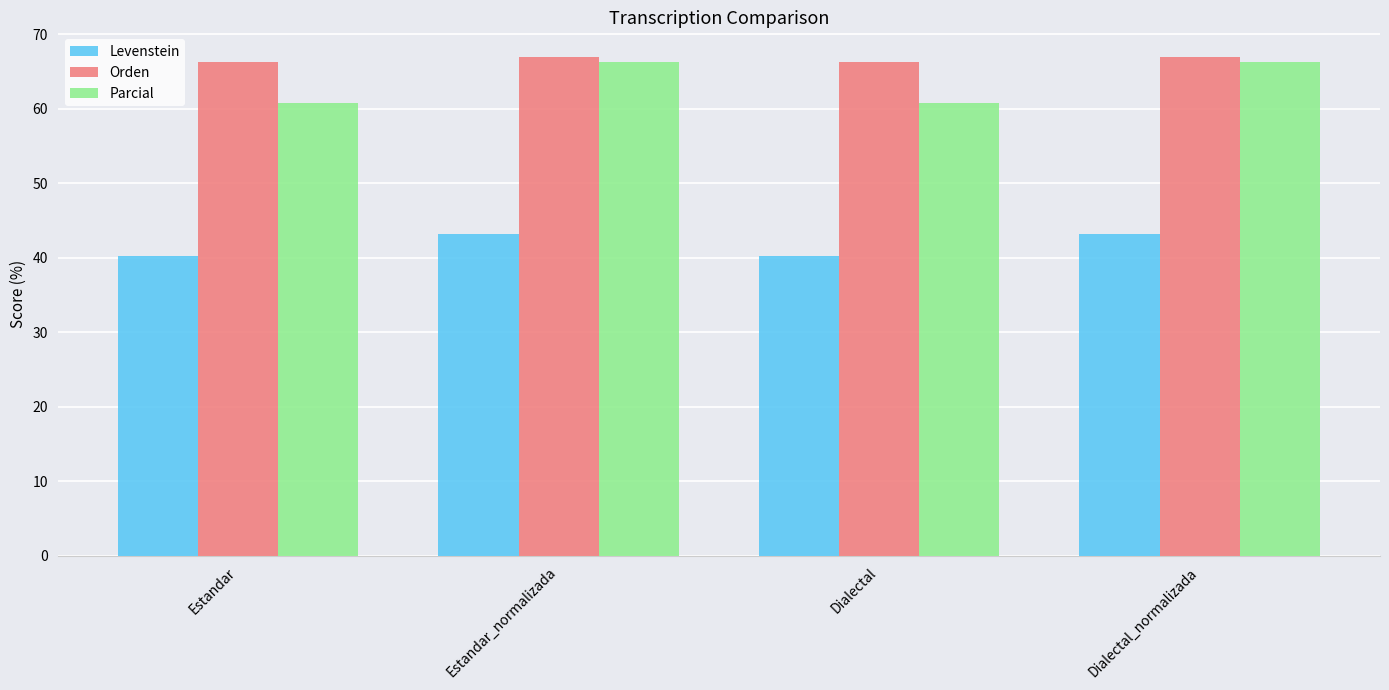

Reading right to left, what are all the values shown in this chart?

Levenstein: 43.2	40.3	43.2	40.3
Orden: 66.9	66.3	66.9	66.3
Parcial: 66.3	60.8	66.3	60.8